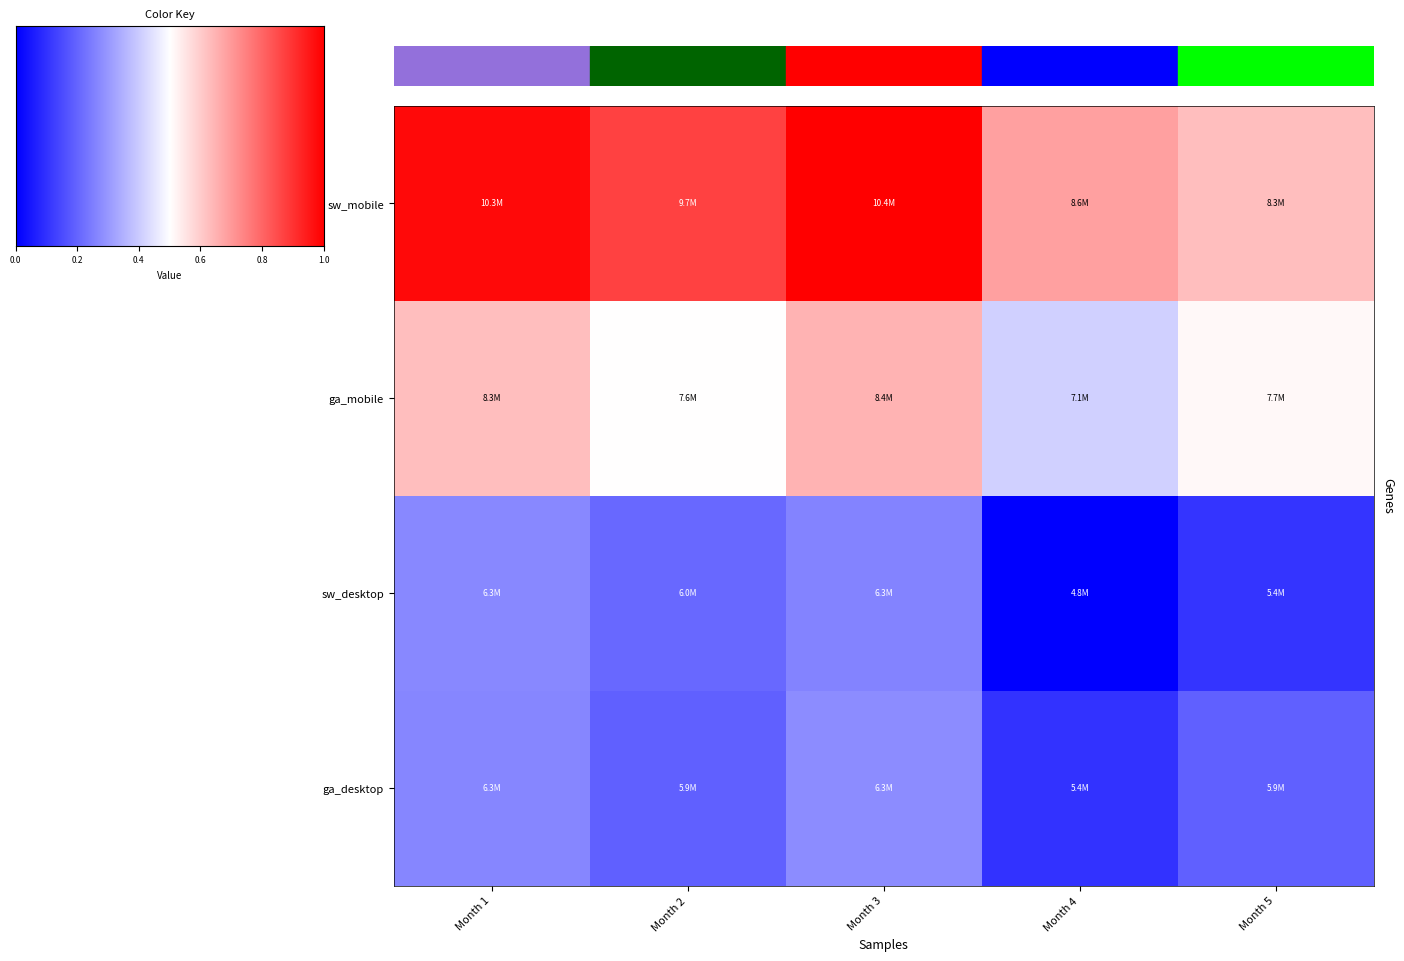

List the series in order of their peak value, lowest first.

sw_desktop, ga_desktop, ga_mobile, sw_mobile